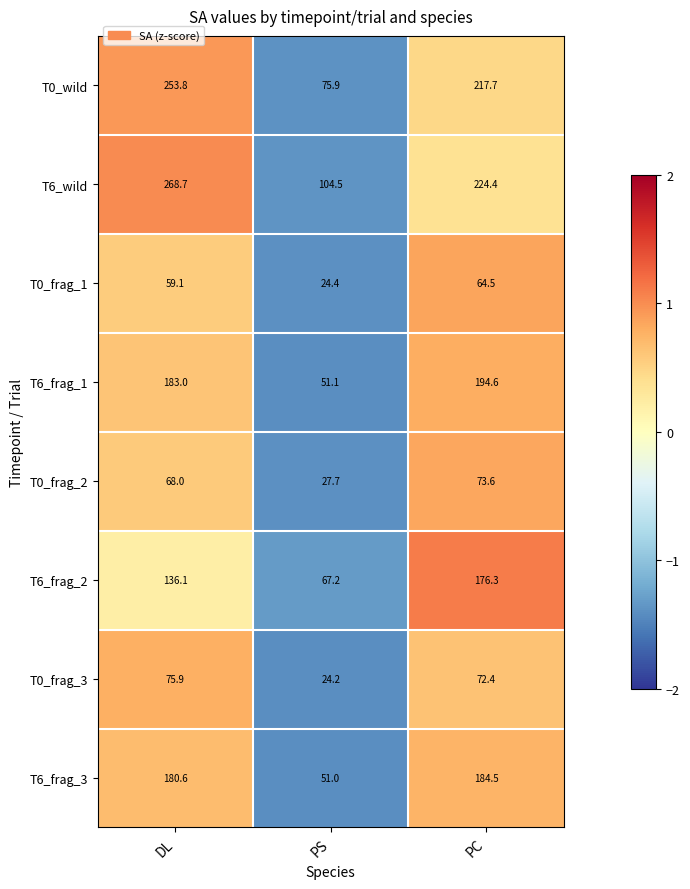

Rank the categories by T6_frag_2 value from highest to lowest.

PC, DL, PS